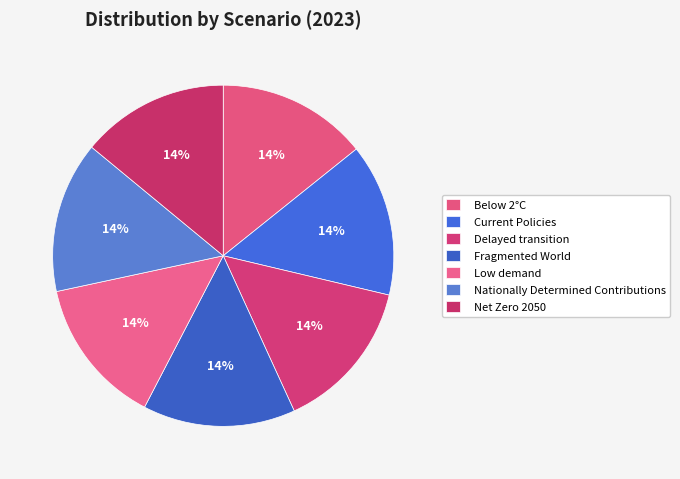

True or false: Fragmented World accounts for 22% of the total.

False